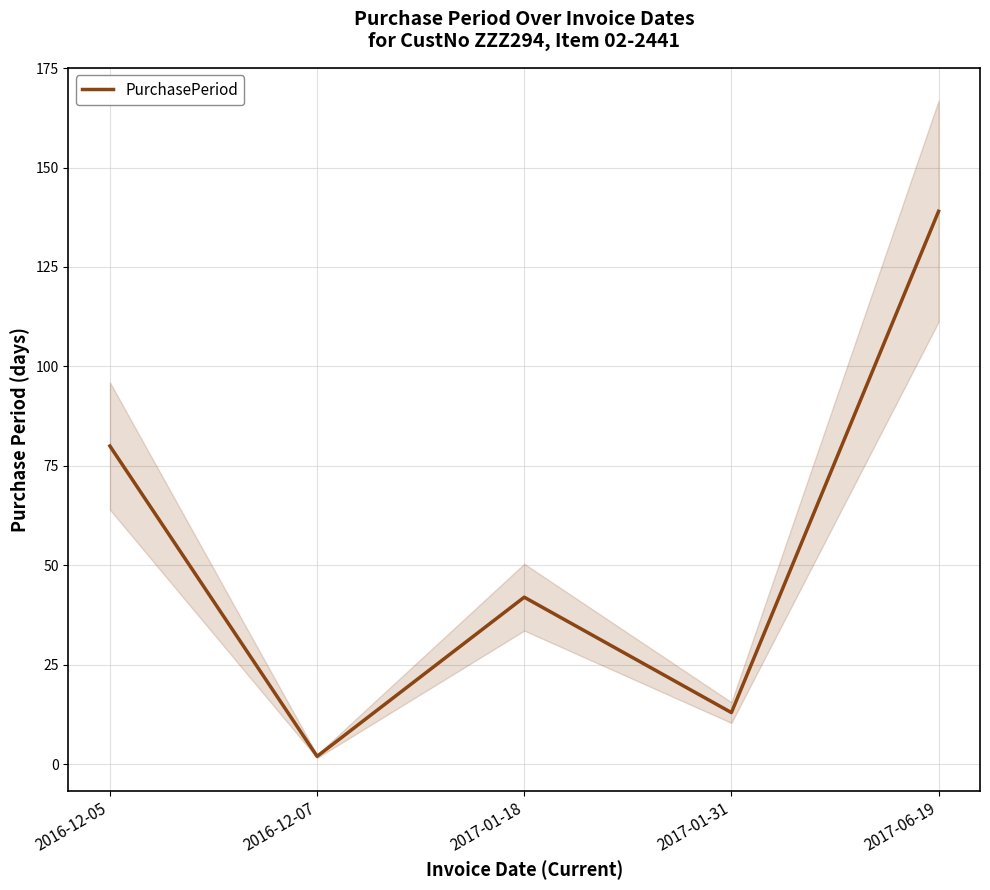

True or false: the data shows 139 at 2017-06-19.

True